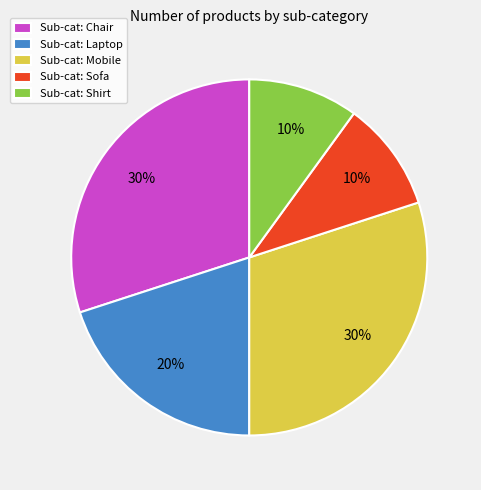

Is there any slice that represents more than half of the pie?

No